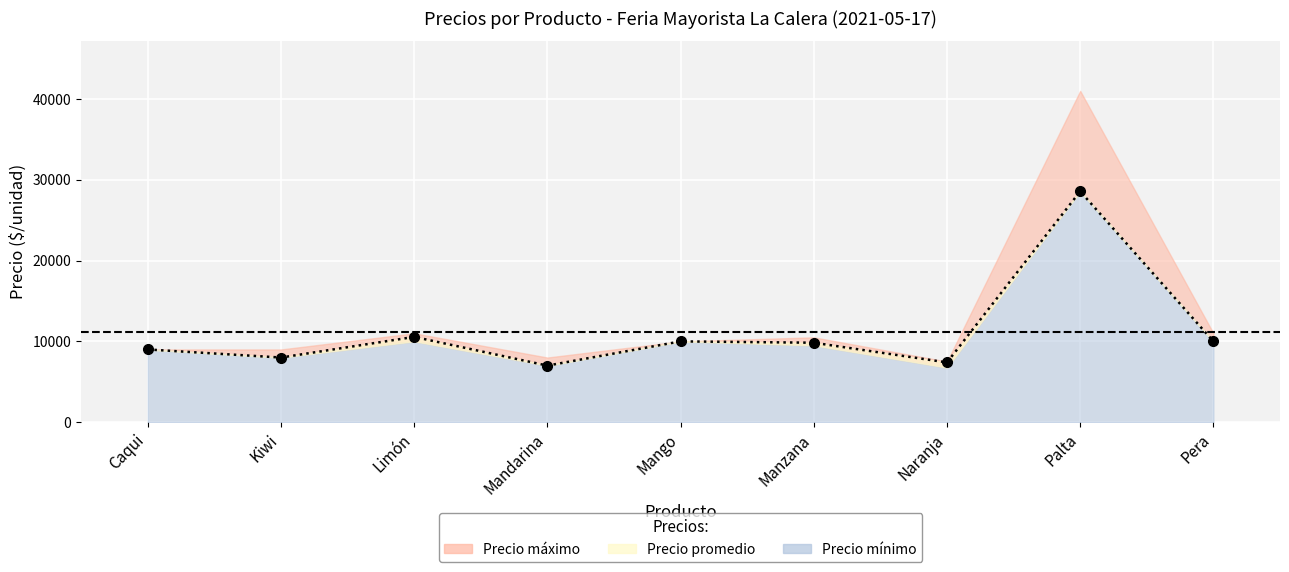

Reading left to right, what are all the values shown in this chart?

Precio promedio: 9000	8000	10554	7000	10000	9833	7393	28567	10000
Precio mínimo: 9000	8000	10000	7000	10000	9500	6750	28567	10000
Precio máximo: 9000	9000	11000	8000	10000	10500	7500	41000	11000